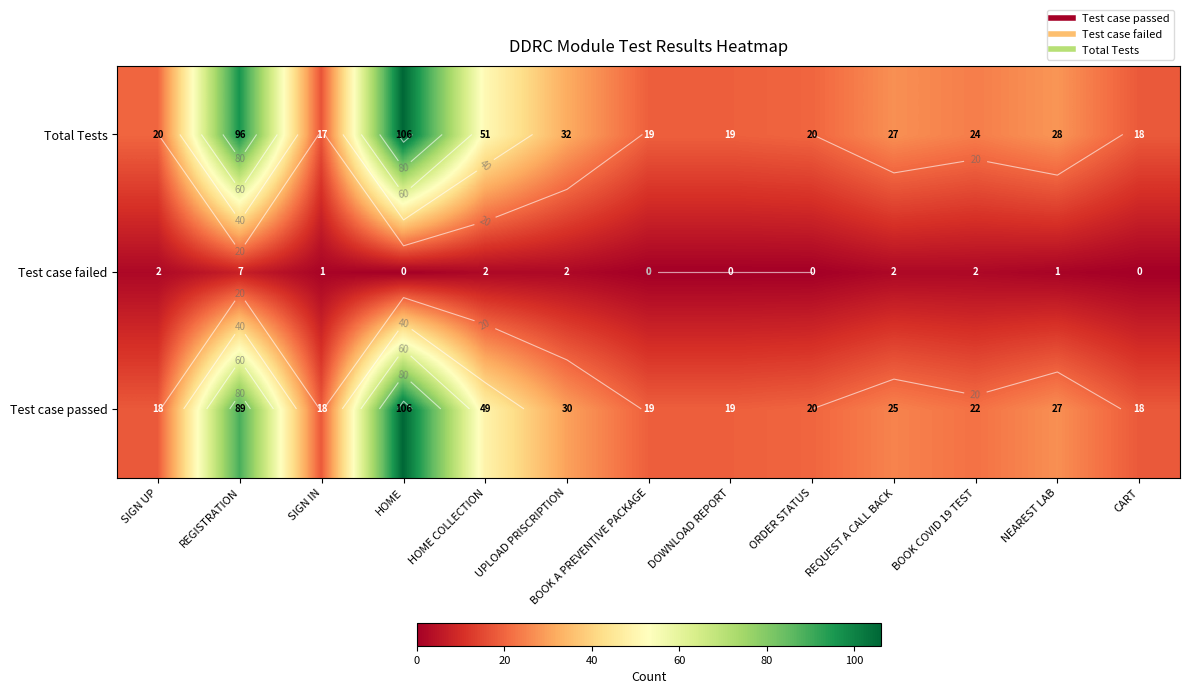

Is it true that Test case failed equals 0 at NEAREST LAB?

False